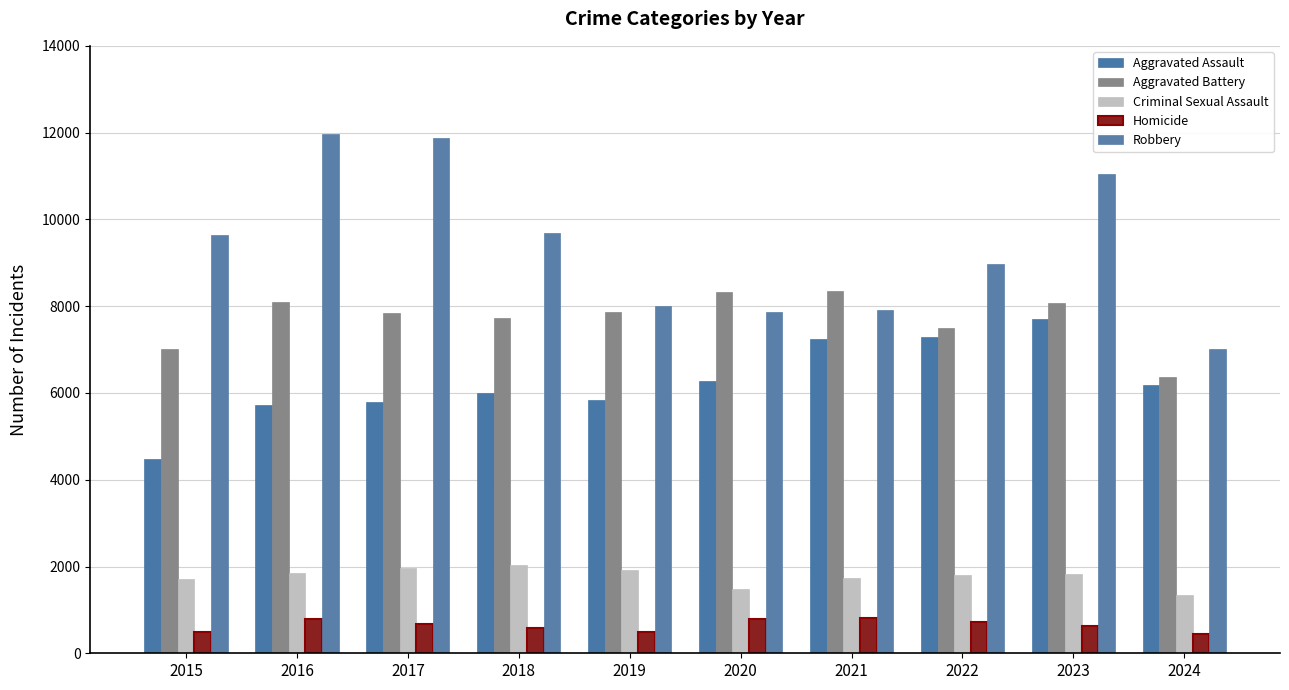

Reading left to right, transcribe all the data shown in this chart.

Aggravated Assault: 2015=4480	2016=5713	2017=5793	2018=6002	2019=5841	2020=6265	2021=7242	2022=7280	2023=7710	2024=6179
Aggravated Battery: 2015=7019	2016=8086	2017=7845	2018=7735	2019=7858	2020=8321	2021=8347	2022=7492	2023=8077	2024=6366
Criminal Sexual Assault: 2015=1703	2016=1851	2017=1975	2018=2034	2019=1916	2020=1491	2021=1739	2022=1803	2023=1837	2024=1334
Homicide: 2015=496	2016=786	2017=672	2018=588	2019=499	2020=787	2021=804	2022=725	2023=626	2024=452
Robbery: 2015=9638	2016=11960	2017=11880	2018=9681	2019=7995	2020=7855	2021=7920	2022=8963	2023=11052	2024=7014